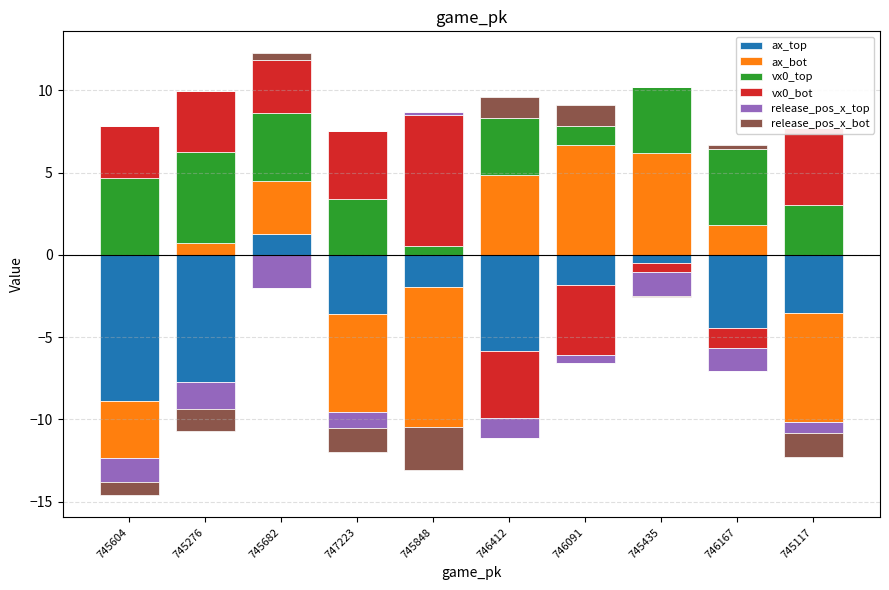

Is it true that ax_top equals 0.8 at 745276?

False